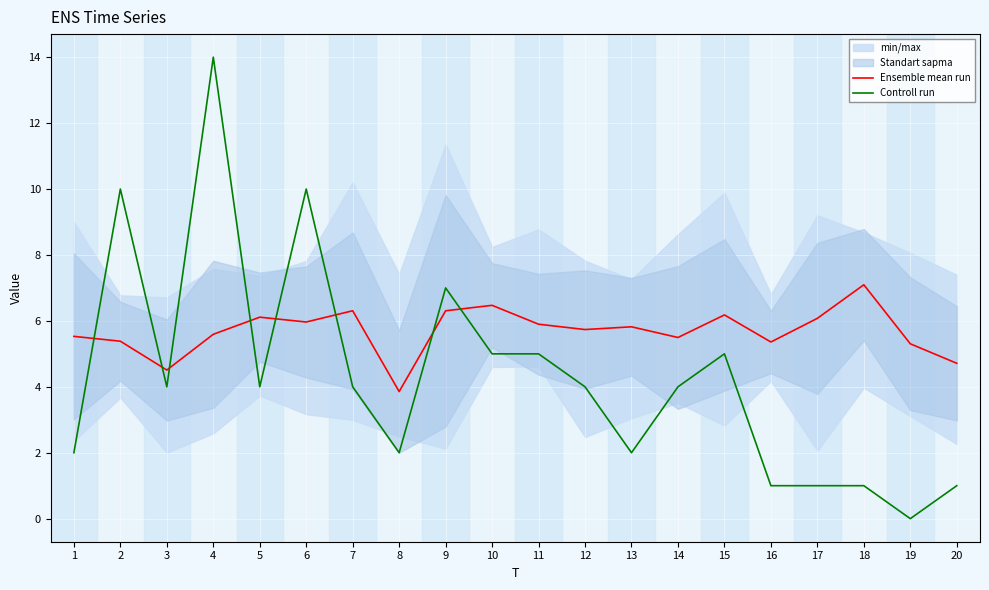

Which series ends up on top after the final intersection of Ensemble mean run and Controll run?

Ensemble mean run